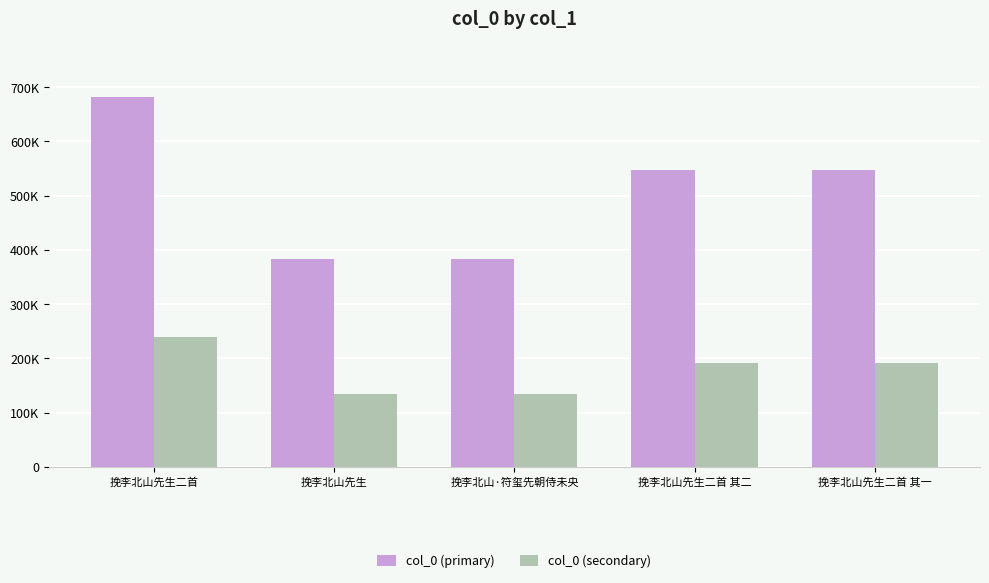

Where does the col_0 (primary) series first go above 547787?

挽李北山先生二首